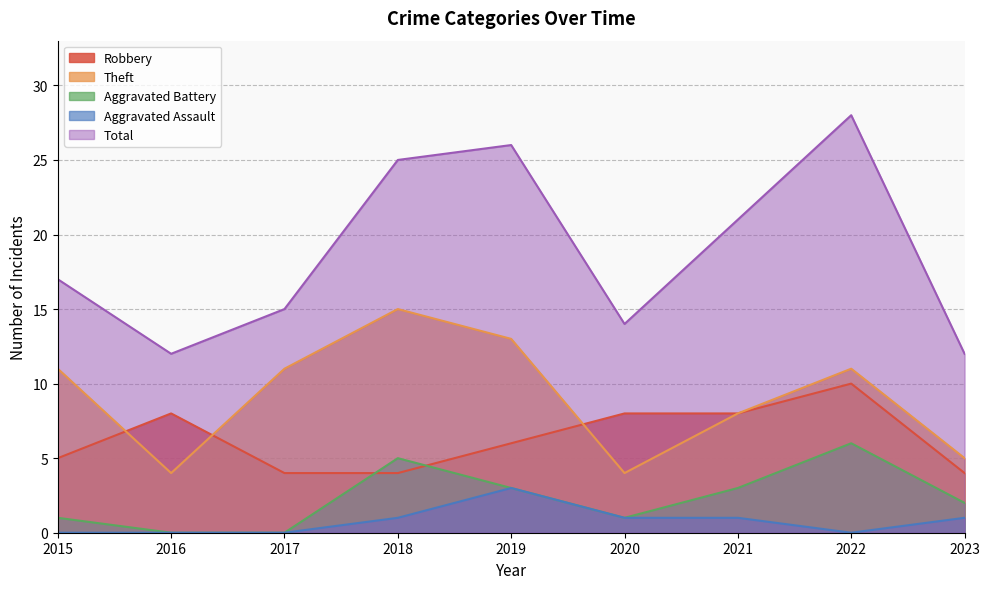

Where is the first local minimum for Theft?

2016